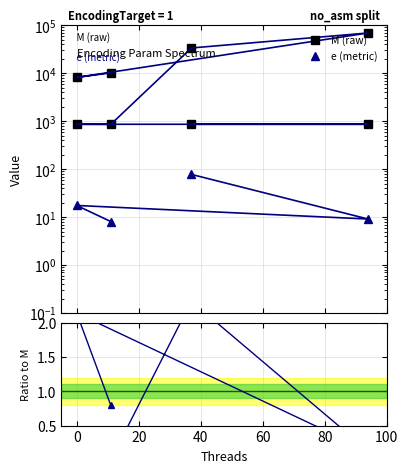

How many lines are shown in the chart?

3